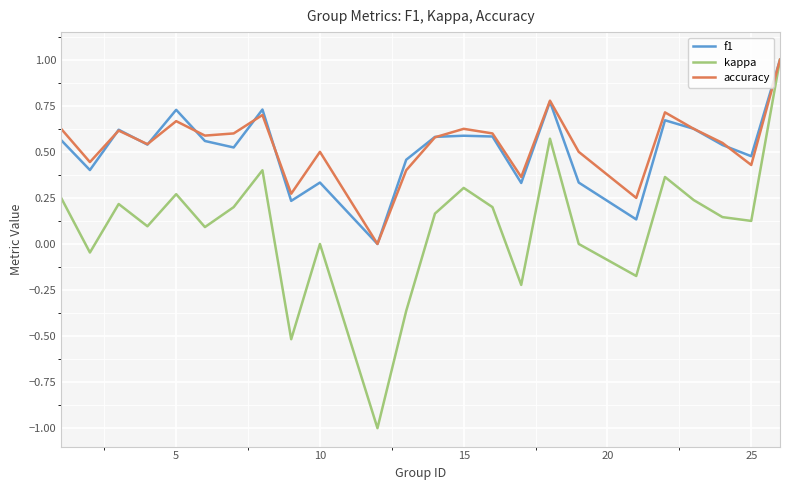

What is the greatest value displayed?

1.0